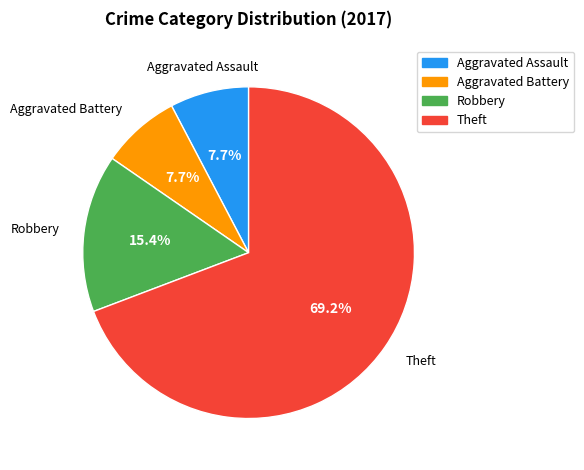

Is it true that Aggravated Assault is 8% of the pie?

True